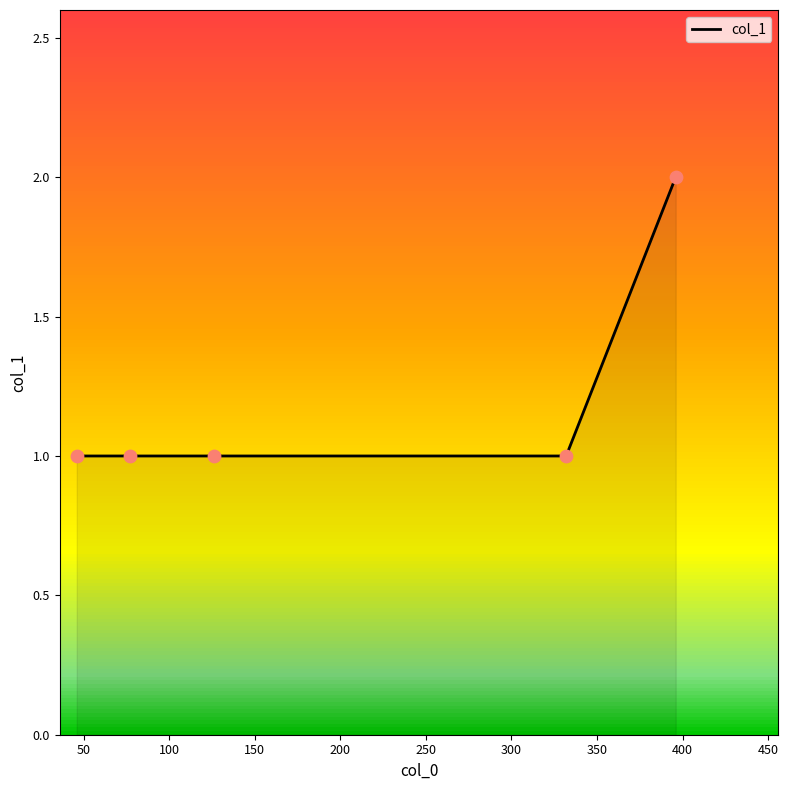

Which has a higher value, 100 or 150?

100